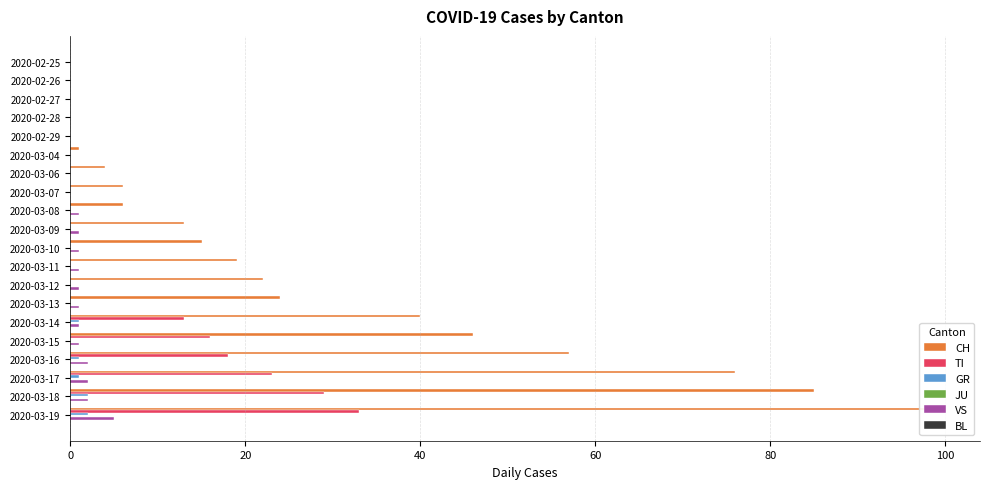

What is the difference between the second highest and minimum values in the VS series?

2.0